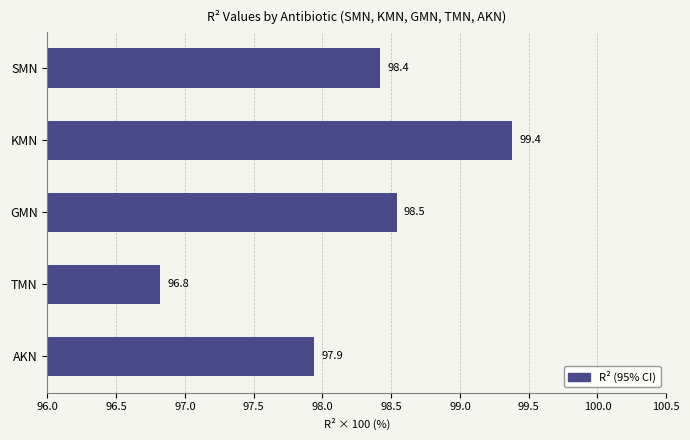

What is the label of the 2nd bar from the bottom?

TMN